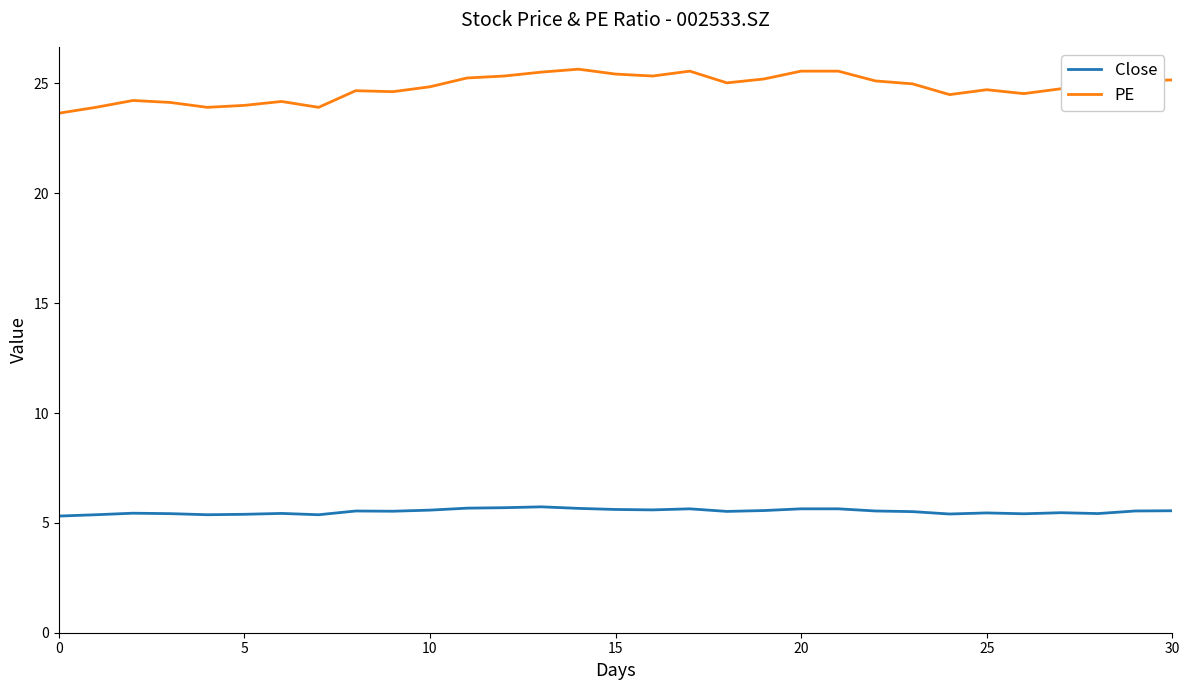

List the series in order of their overall mean, lowest first.

Close, PE